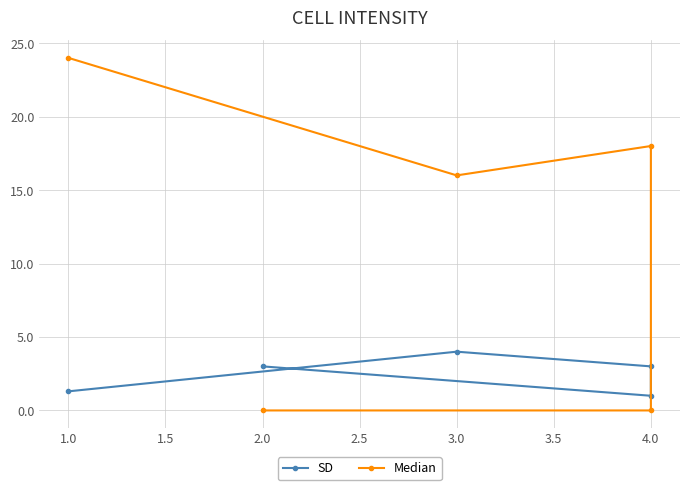

Reading right to left, what are all the values shown in this chart?

SD: 3.0	1.0	3.0	4.0	1.3
Median: 0.0	0.0	18.0	16.0	24.0